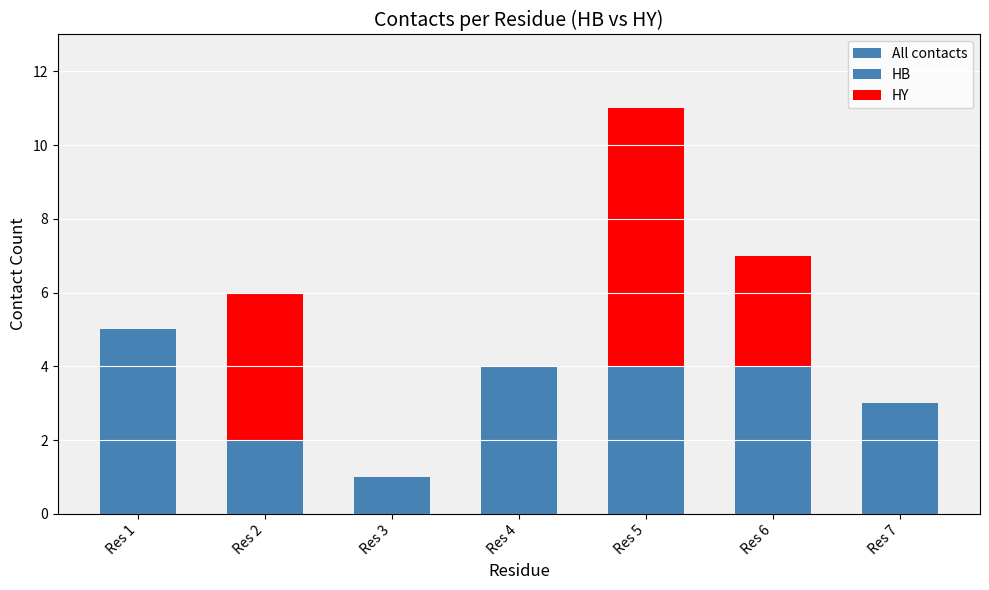

Reading right to left, transcribe all the data shown in this chart.

All contacts: 3	7	11	4	1	6	5
HB: 3	4	4	4	1	2	5
HY: 0	3	7	0	0	4	0